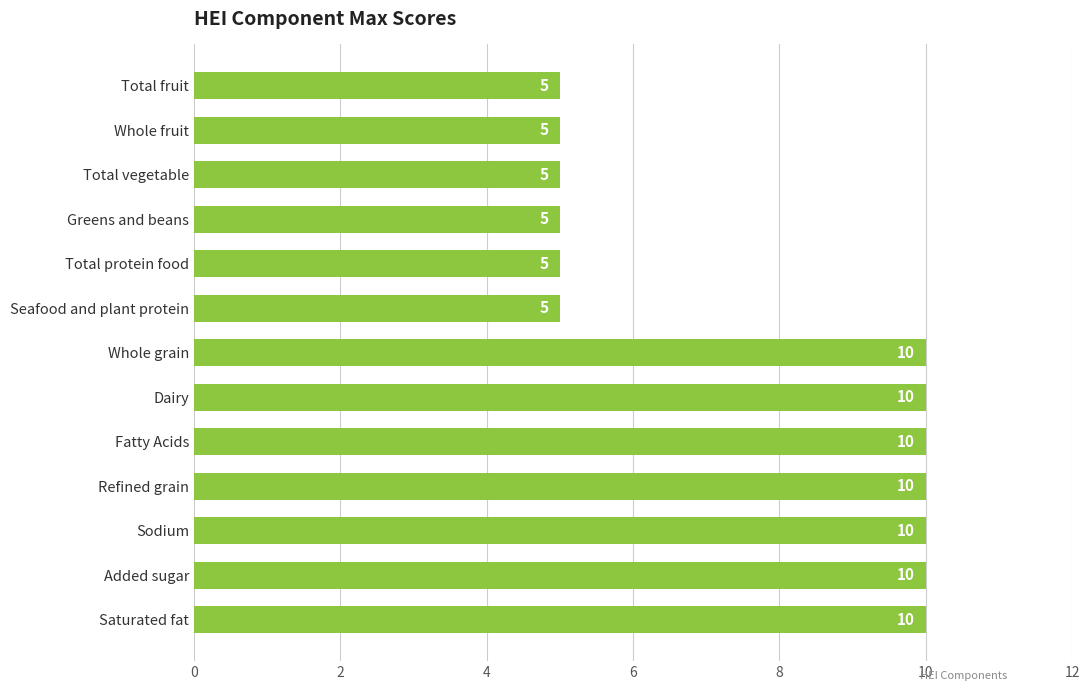

What is the greatest value displayed?

10